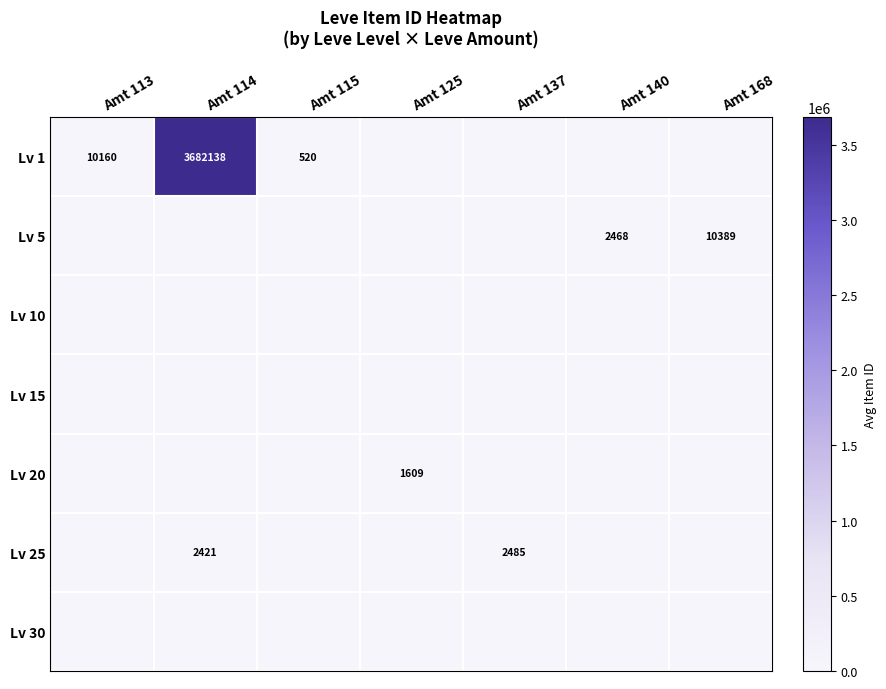

True or false: Lv 1 has a value of 3682138 at Amt 114.

True